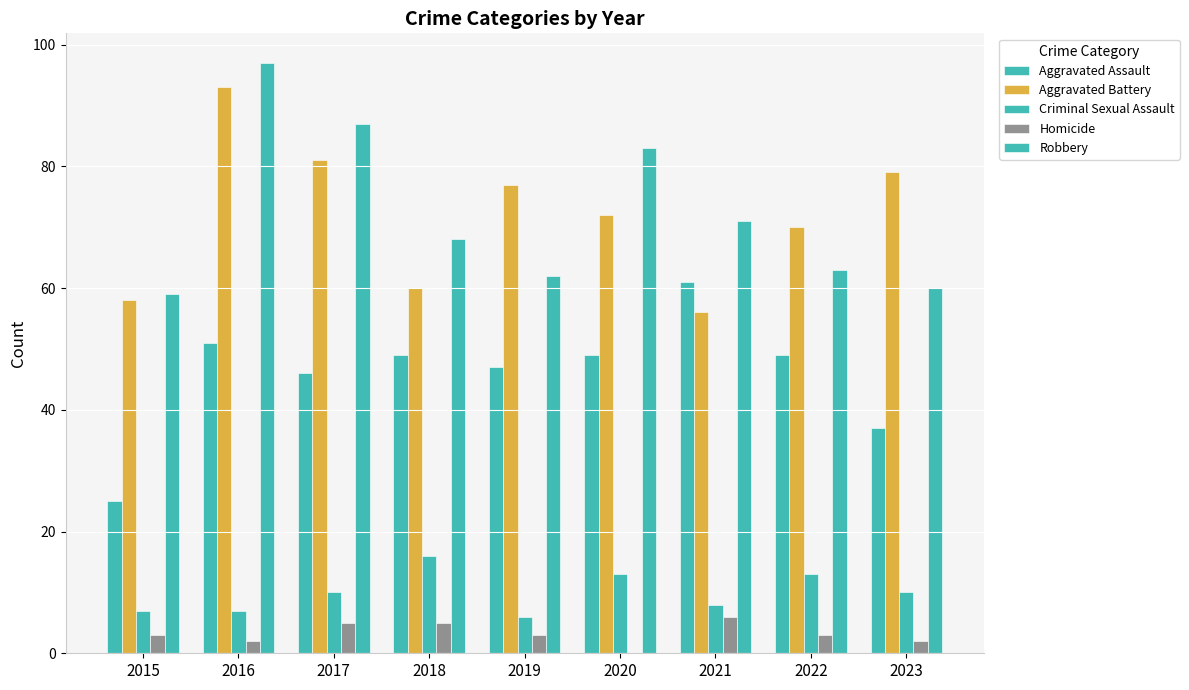

What is the sum of all Aggravated Assault values?

414